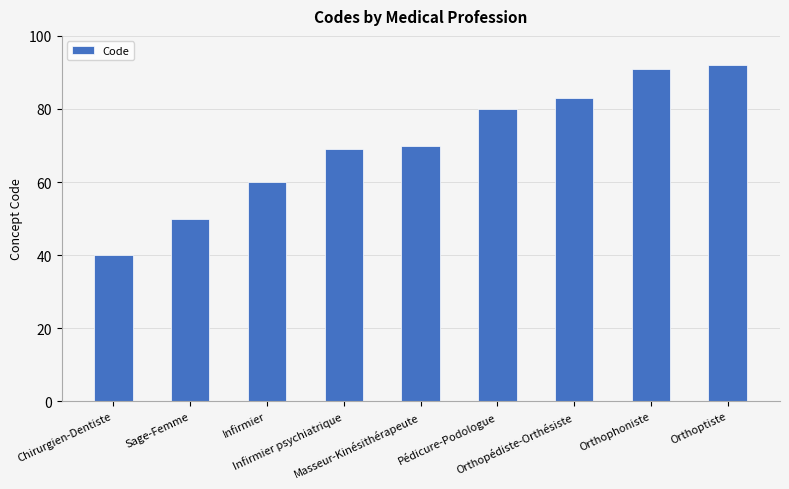

How many data points are less than 70?

4